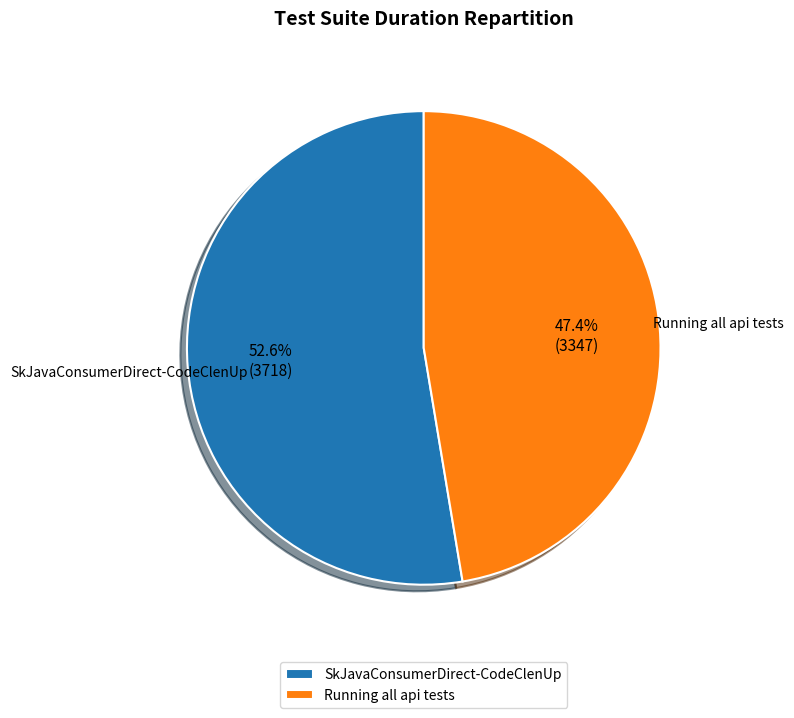

Is it true that SkJavaConsumerDirect-CodeClenUp is 46% of the pie?

False